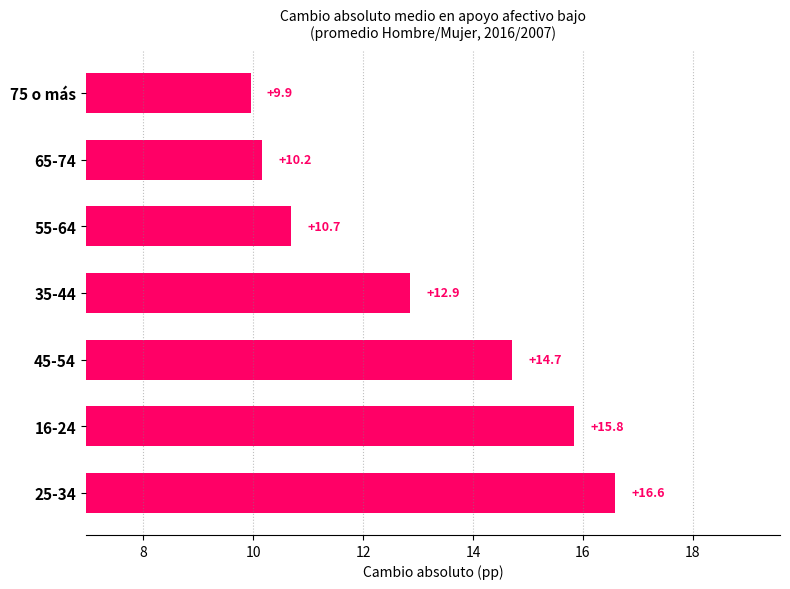

At which label is the value closest to 13?

35-44